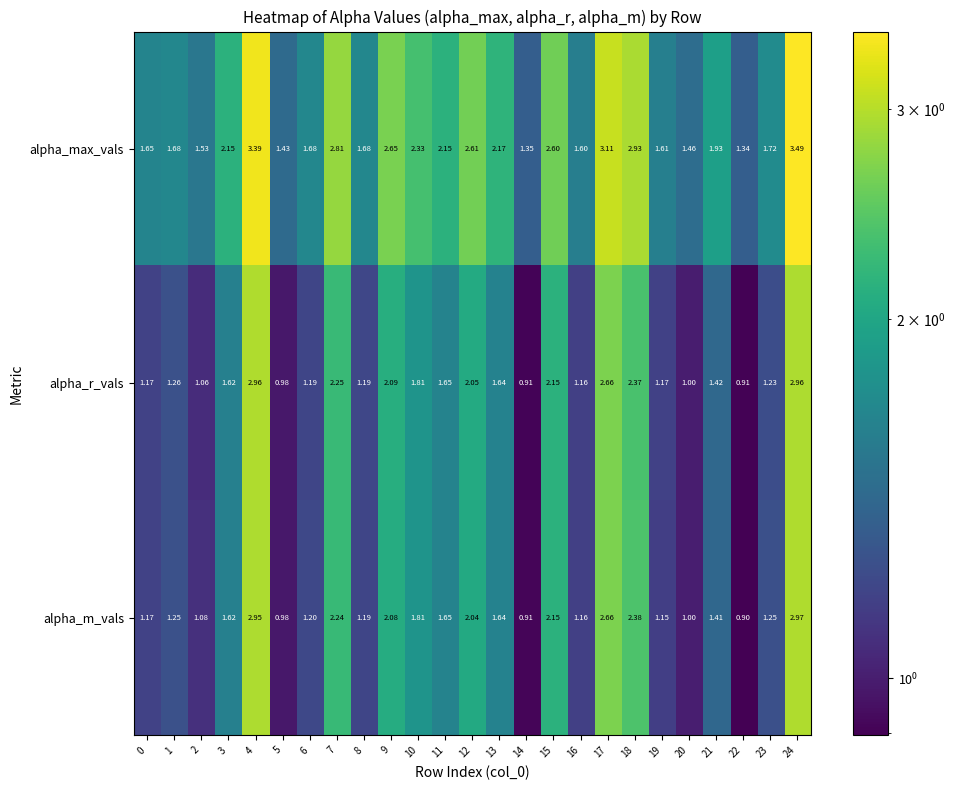

Which category has the highest value across all series?

24